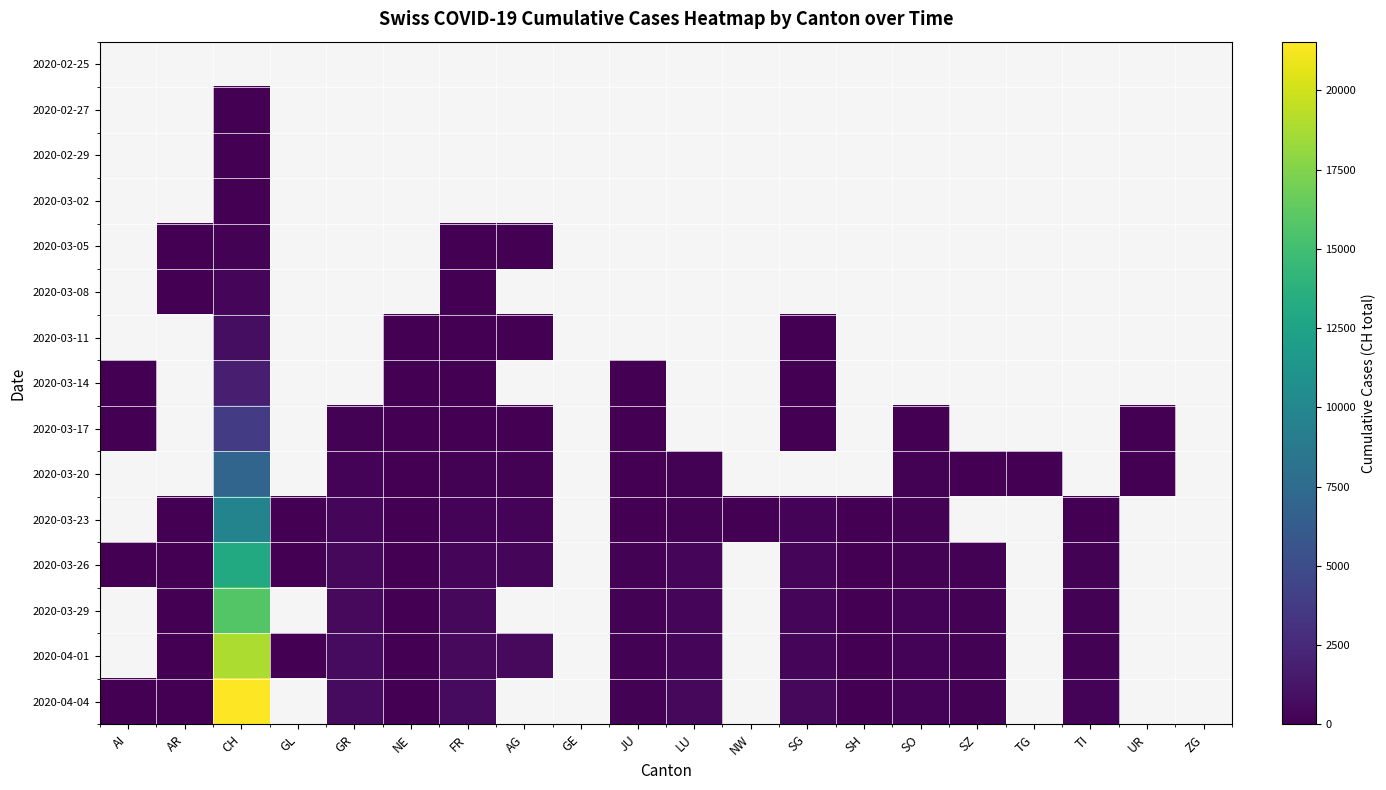

What is the sum of the 2020-03-23 values at AR and AG?

271.0